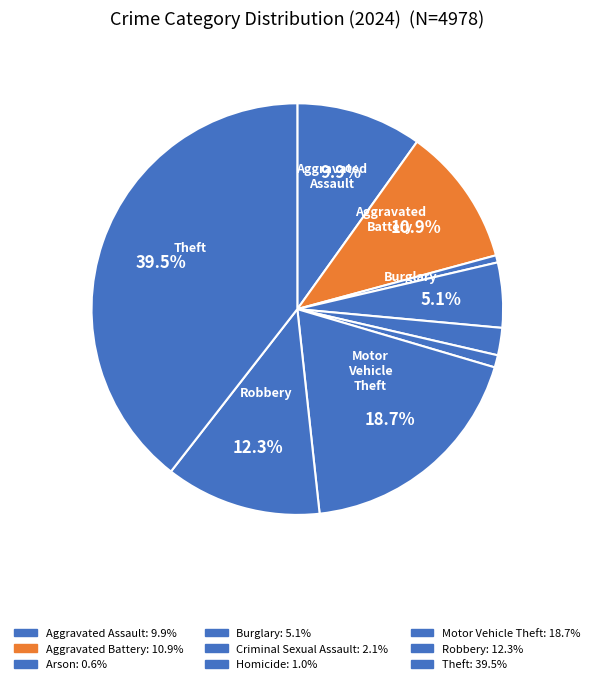

What percentage is NOT represented by Burglary?

94.9%